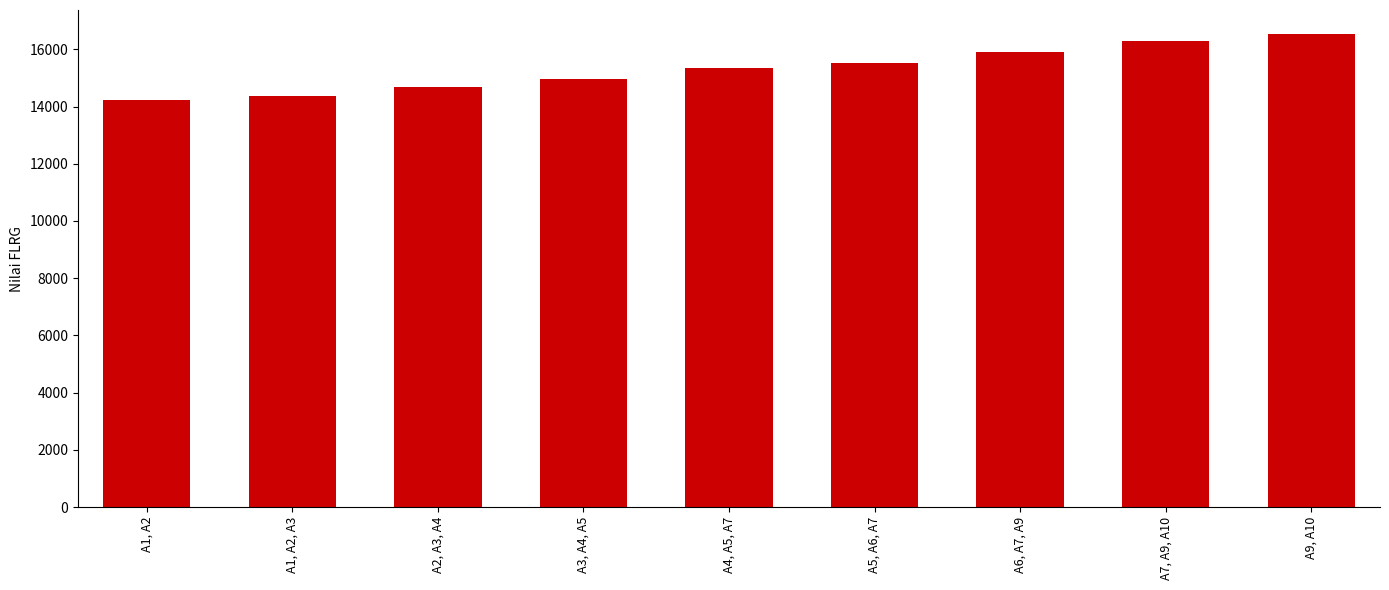

What is the average value?

15319.5